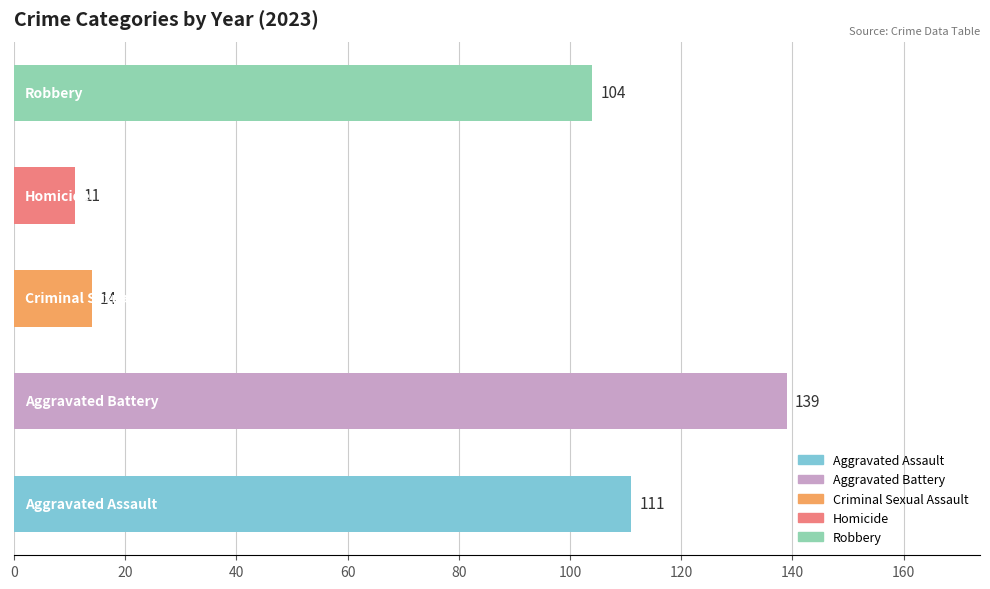

What is the difference between the second highest and minimum values?

100